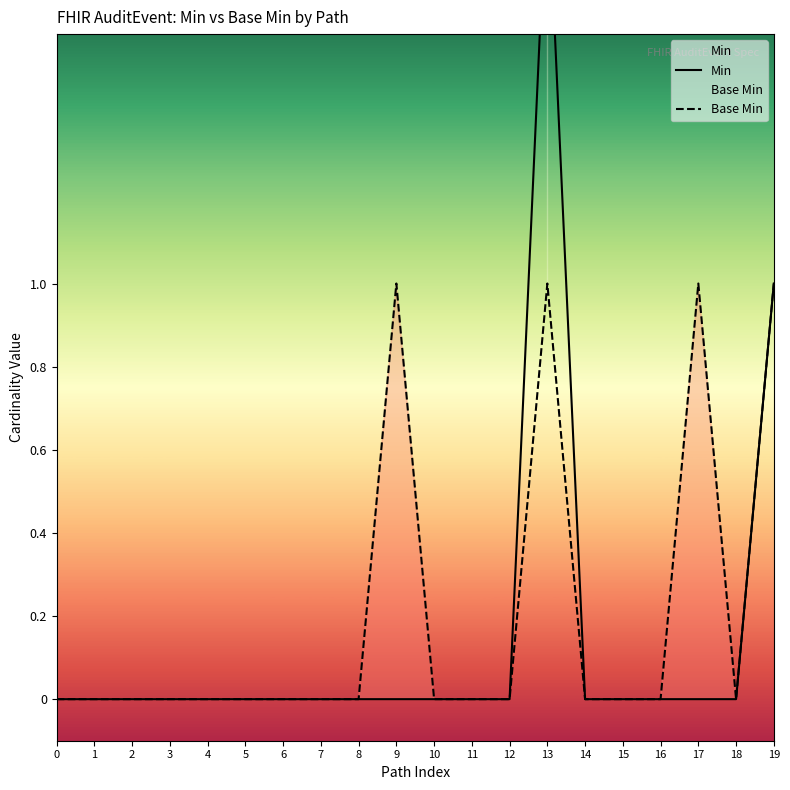

How many lines are shown in the chart?

2